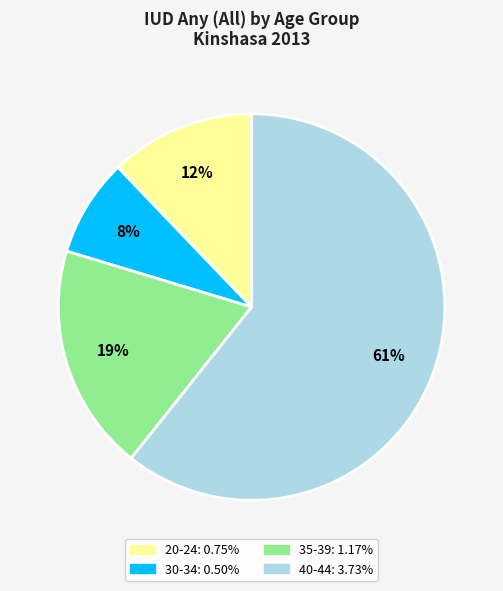

Is the sum of 40-44 and 35-39 greater than half?

Yes